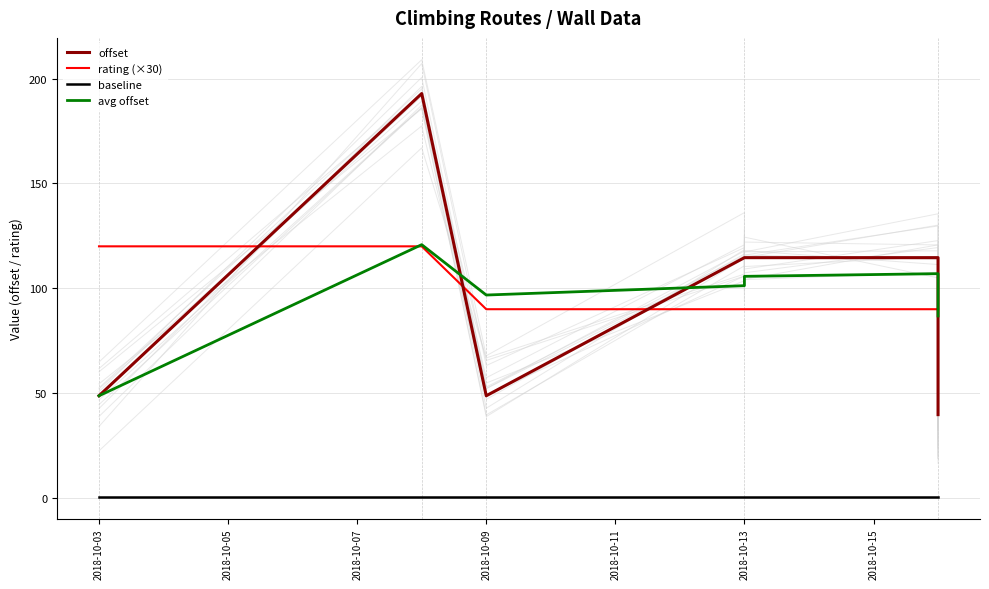

What is the value of the baseline point at the 10th from the left?

0.5